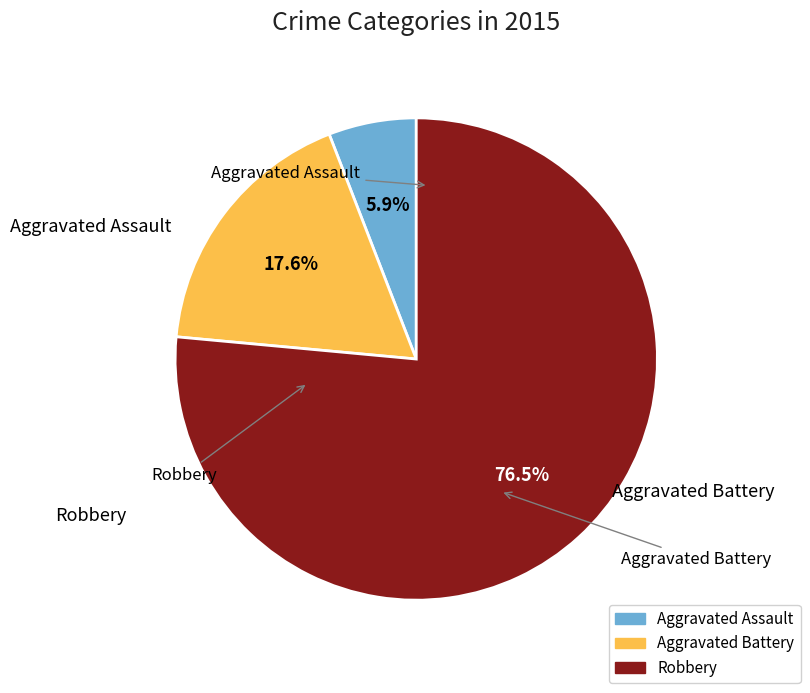

To the nearest percent, what is the combined percentage of Aggravated Assault and Aggravated Battery?

24%